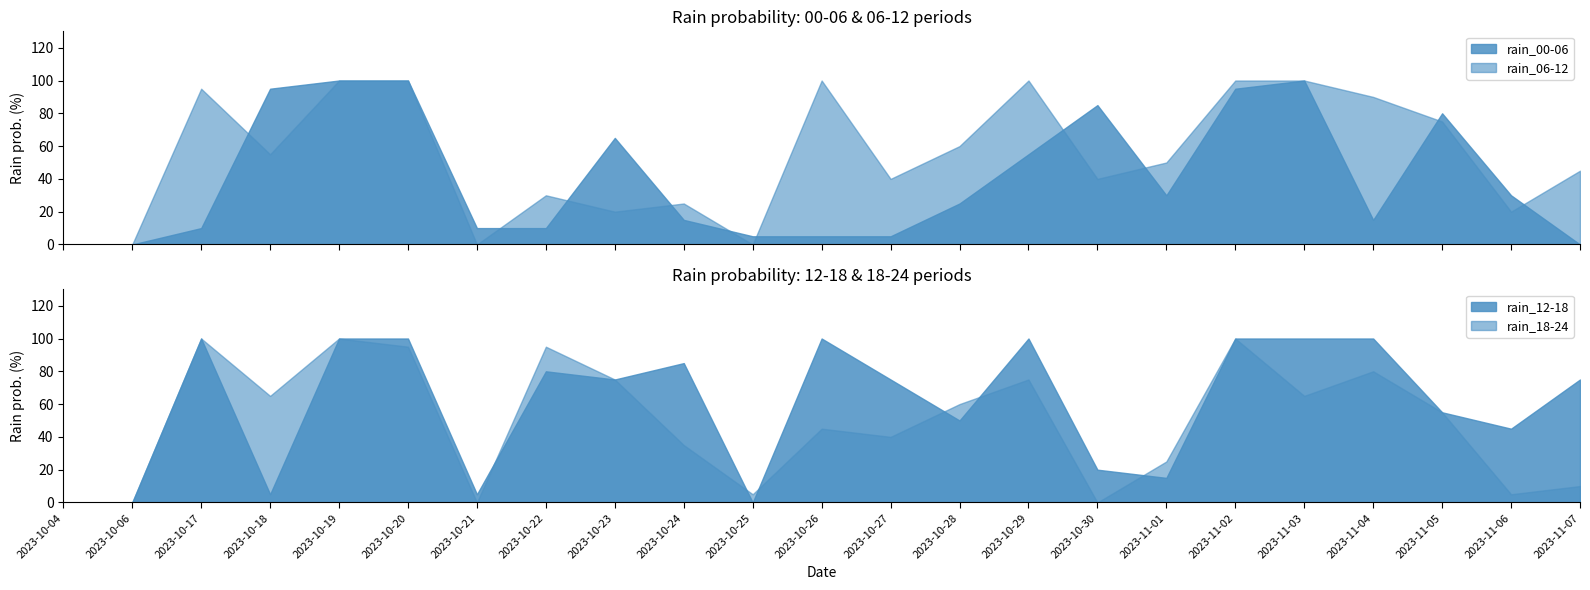

The value of rain_12-18 at 2023-10-26 is 153. True or false?

False